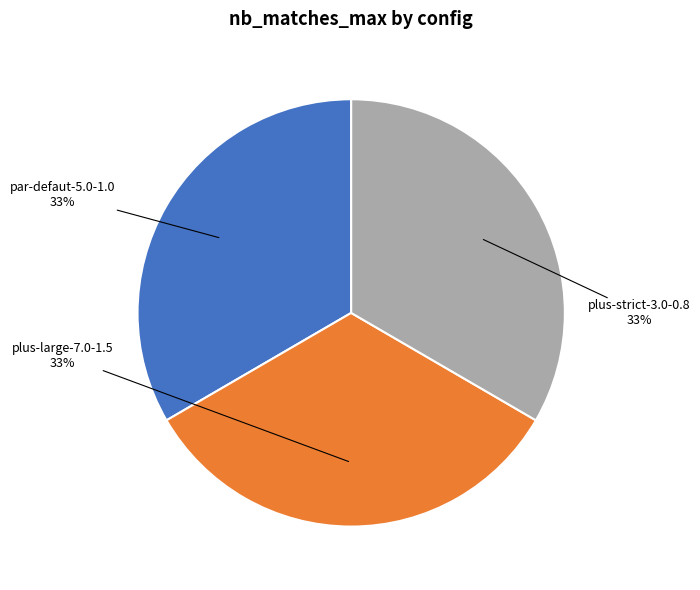

Count the number of slices in the pie.

3